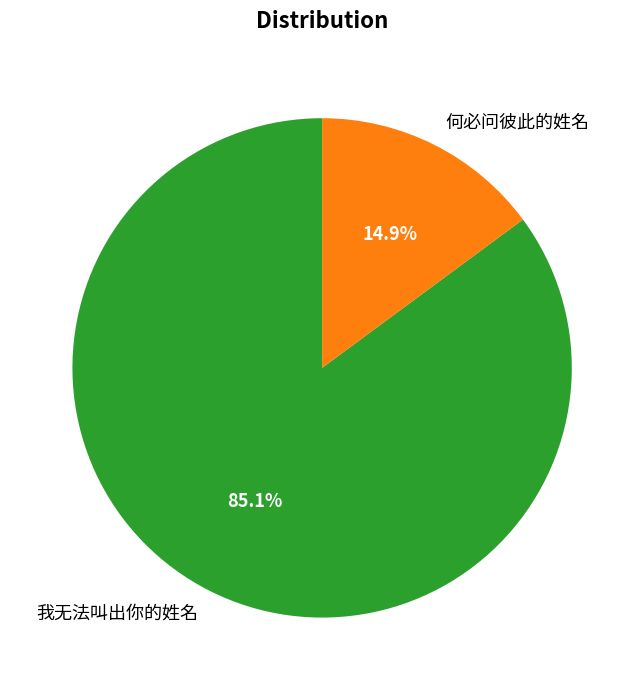

What percentage is NOT represented by 我无法叫出你的姓名?

14.9%